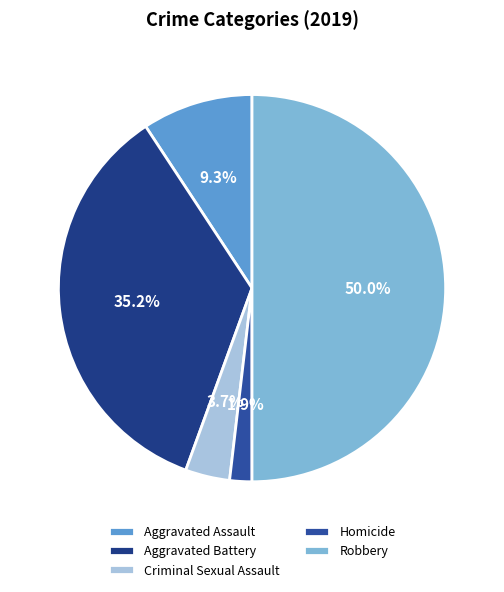

To the nearest percent, what is the average slice percentage?

20%